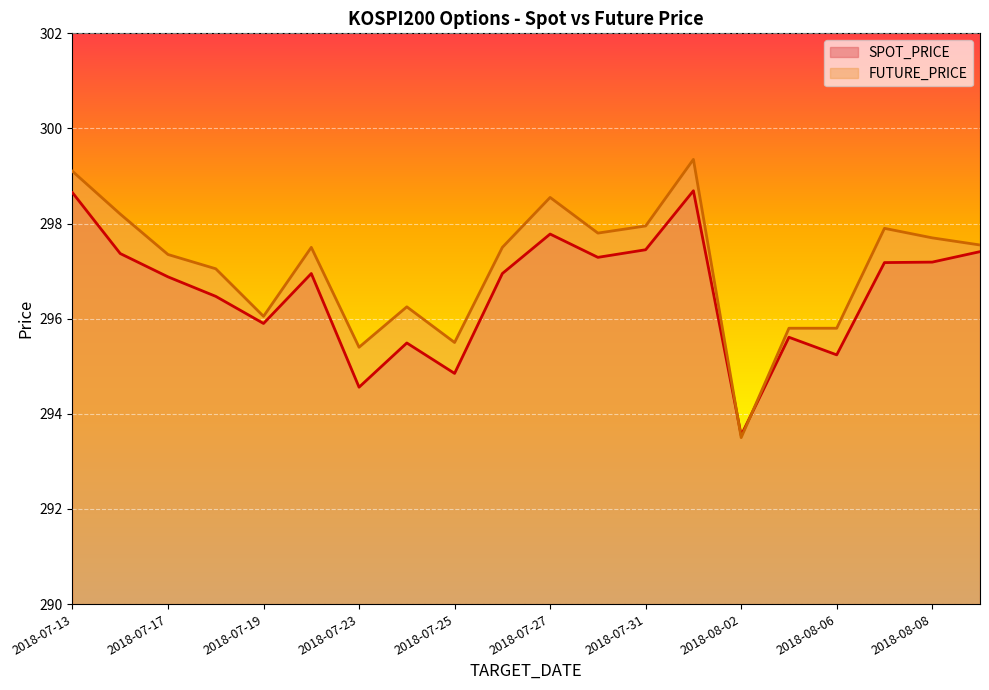

What is the value of the FUTURE_PRICE point at the 13th from the left?

297.9